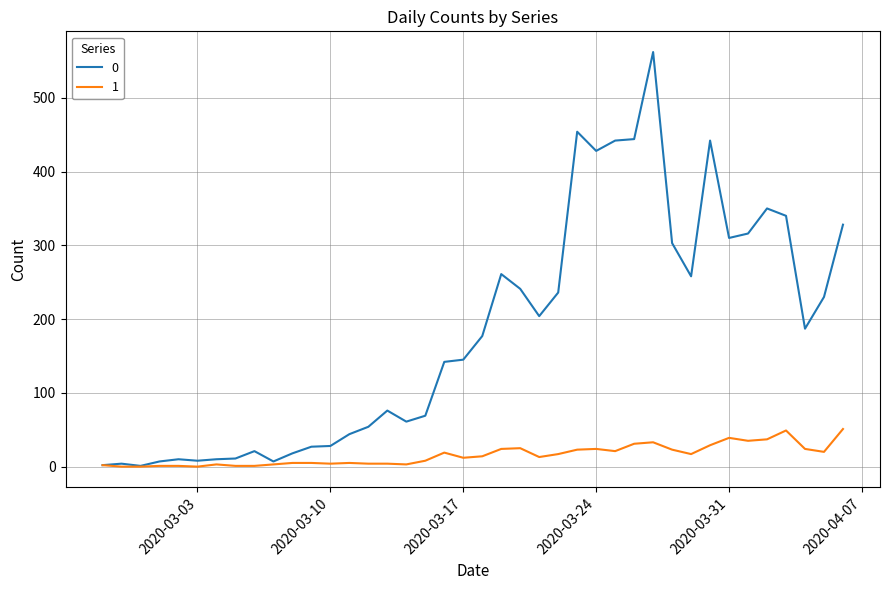

List the series in order of their peak value, lowest first.

1, 0